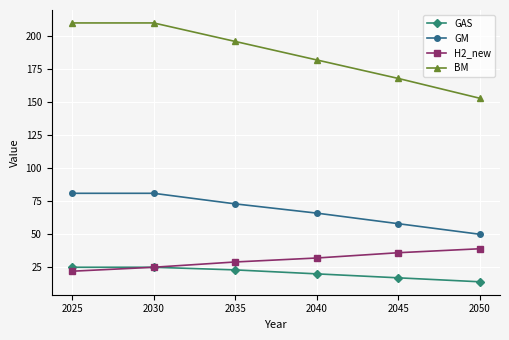

Count the BM values in the range 168 to 210.

5